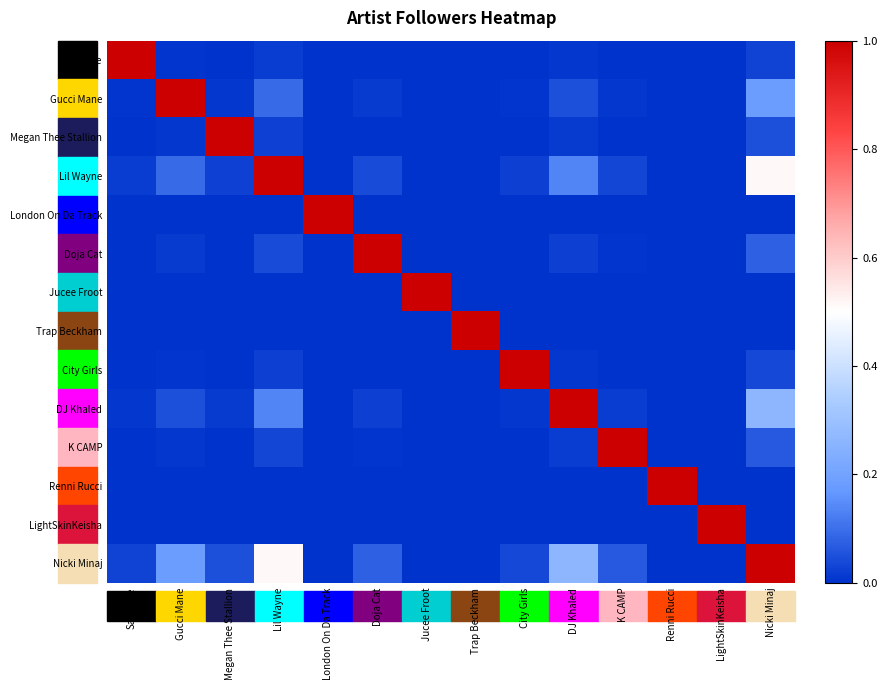

List the series in order of their peak value, highest first.

Saweetie, Gucci Mane, Megan Thee Stallion, Lil Wayne, London On Da Track, Doja Cat, Jucee Froot, Trap Beckham, City Girls, DJ Khaled, K CAMP, Renni Rucci, LightSkinKeisha, Nicki Minaj